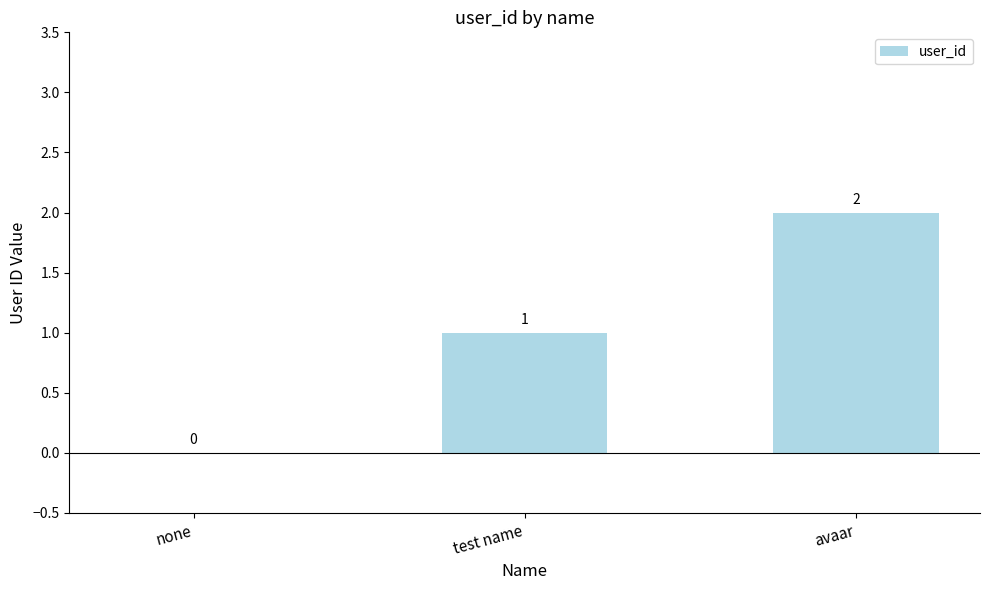

What is the difference between the values at test name and none?

1